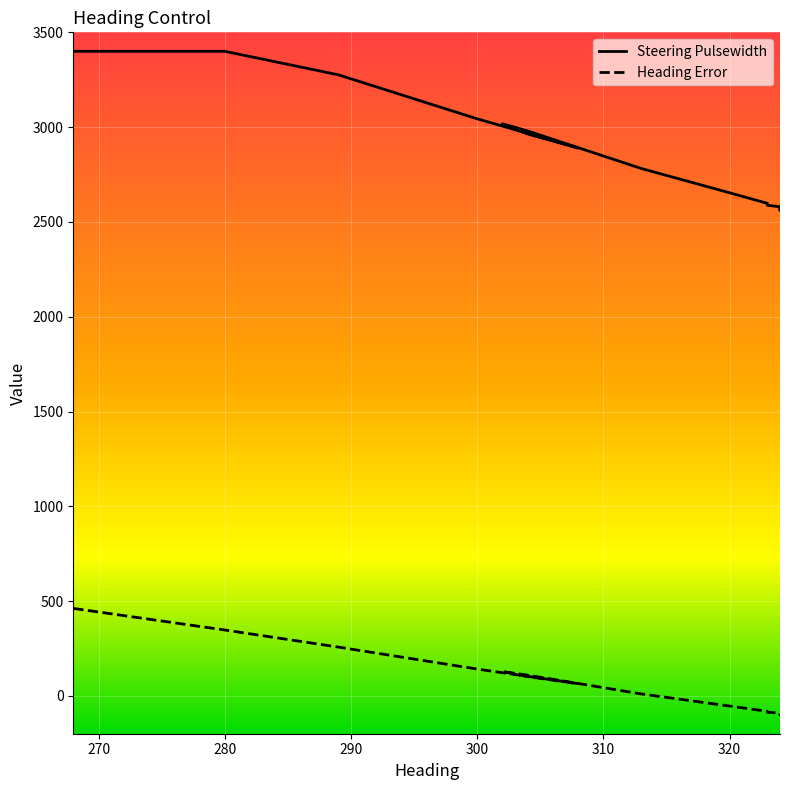

What are all the series names shown in the legend?

Steering Pulsewidth, Heading Error